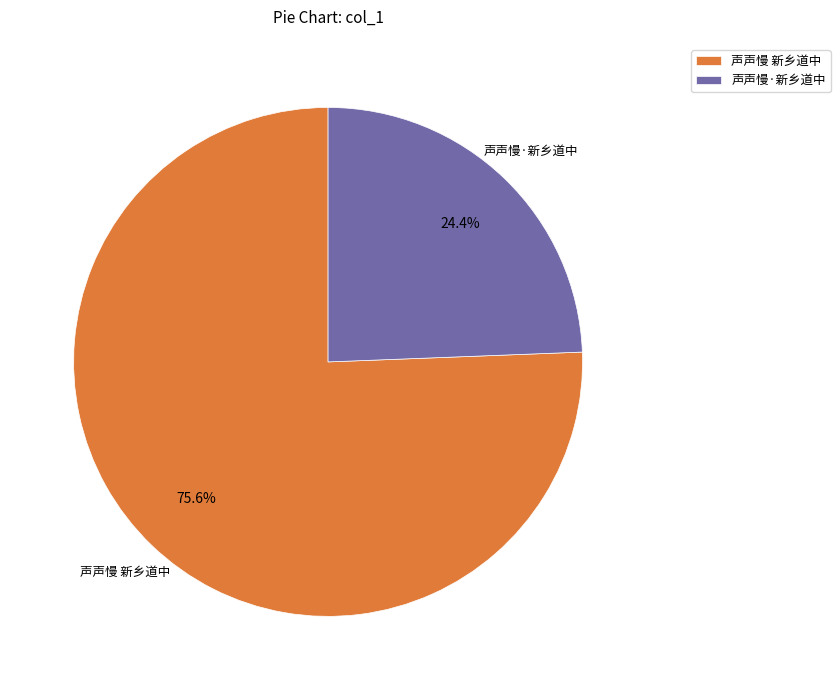

To the nearest percent, what percentage of the pie is 声声慢·新乡道中?

24%